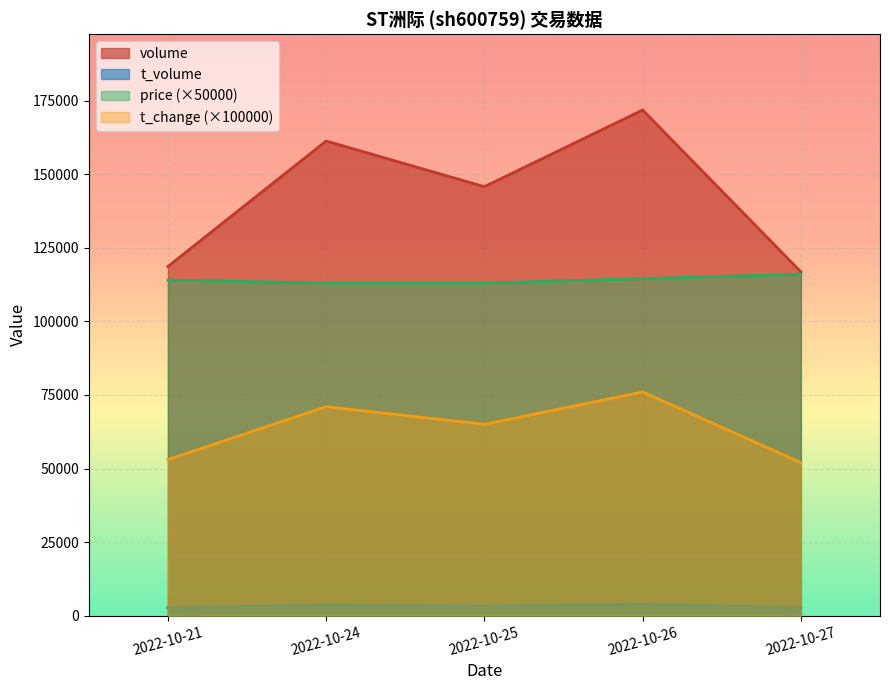

Which series has the largest total across all categories?

volume